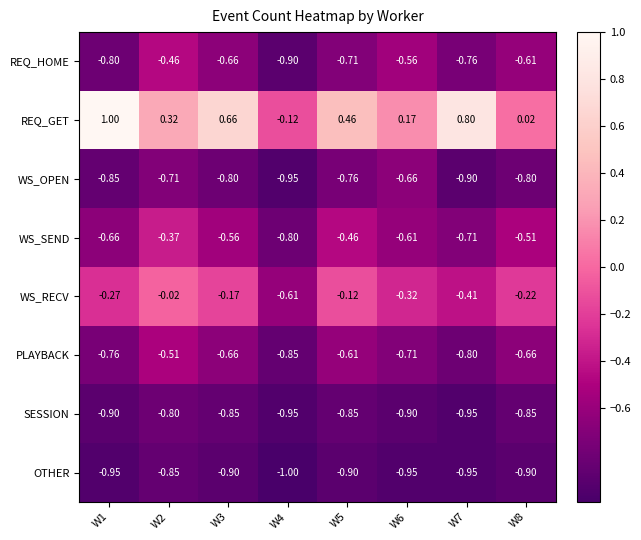

Which series has the largest range (max minus min)?

REQ_GET